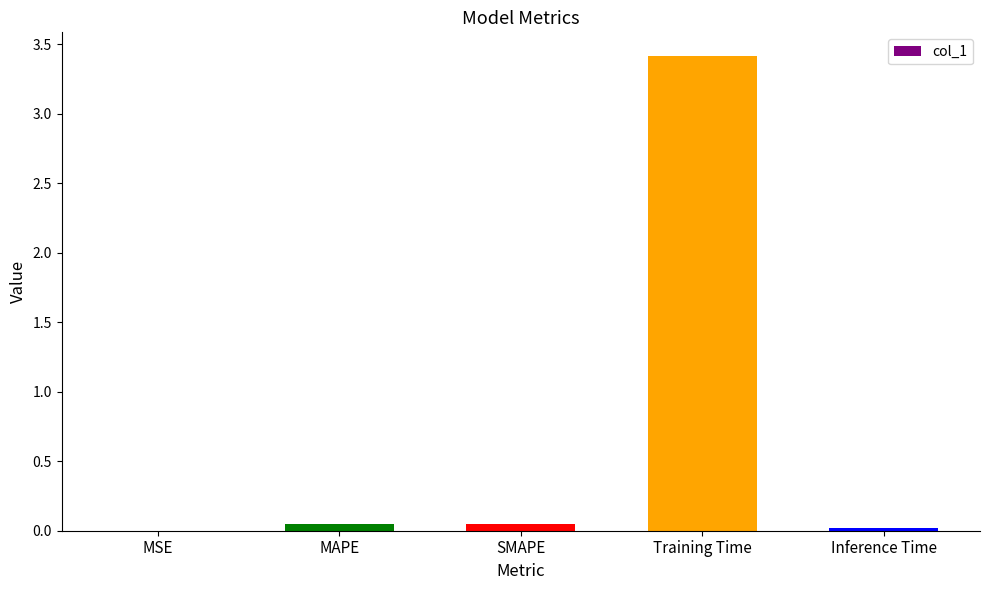

Between SMAPE and MSE, which is larger?

SMAPE